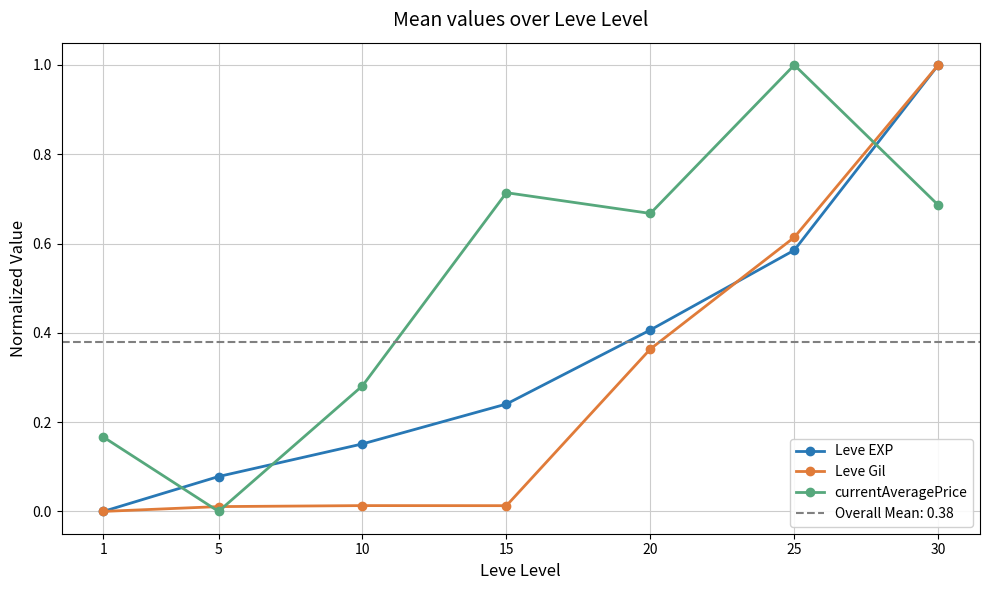

How many interior local valleys does the Leve Gil series have?

1